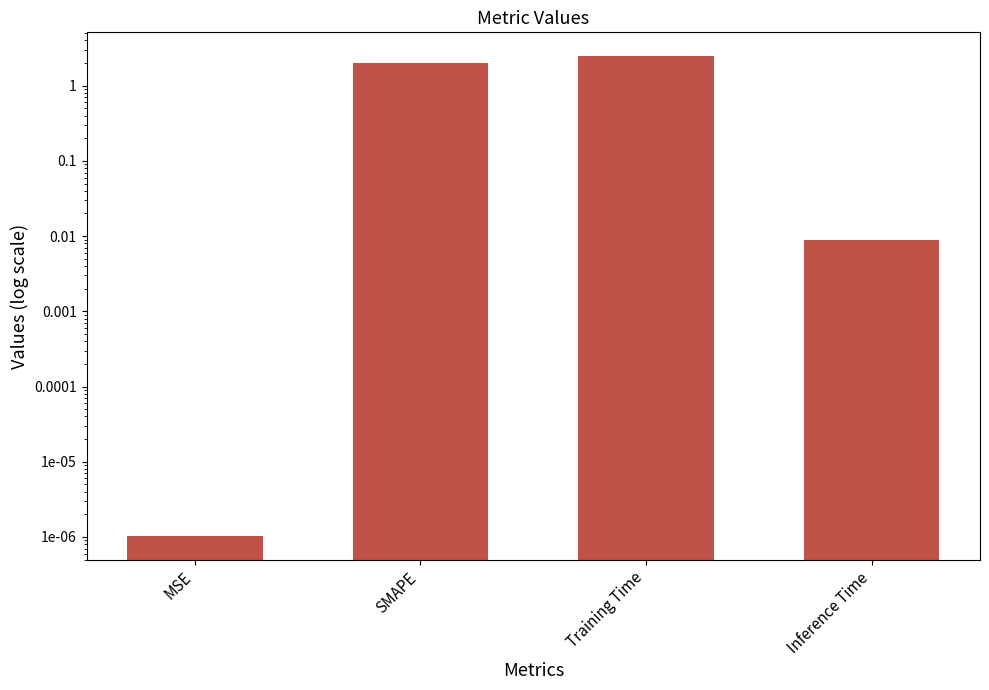

Reading left to right, transcribe all the data shown in this chart.

MSE=0.0	SMAPE=2.0	Training Time=2.5	Inference Time=0.0